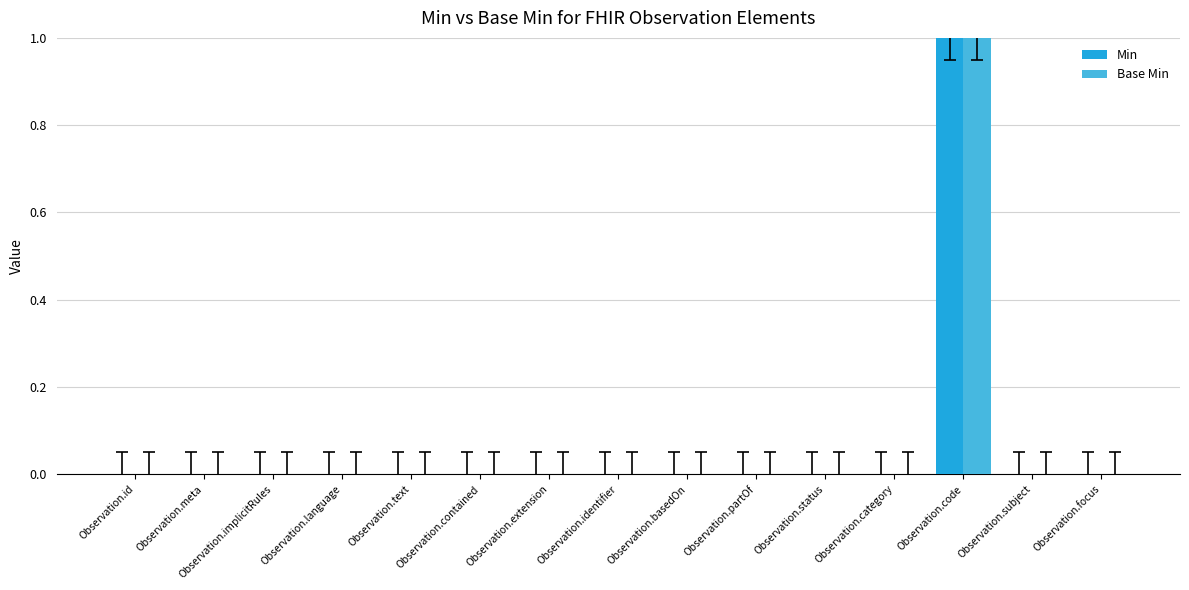

The value of Min at Observation.status is 1. True or false?

False